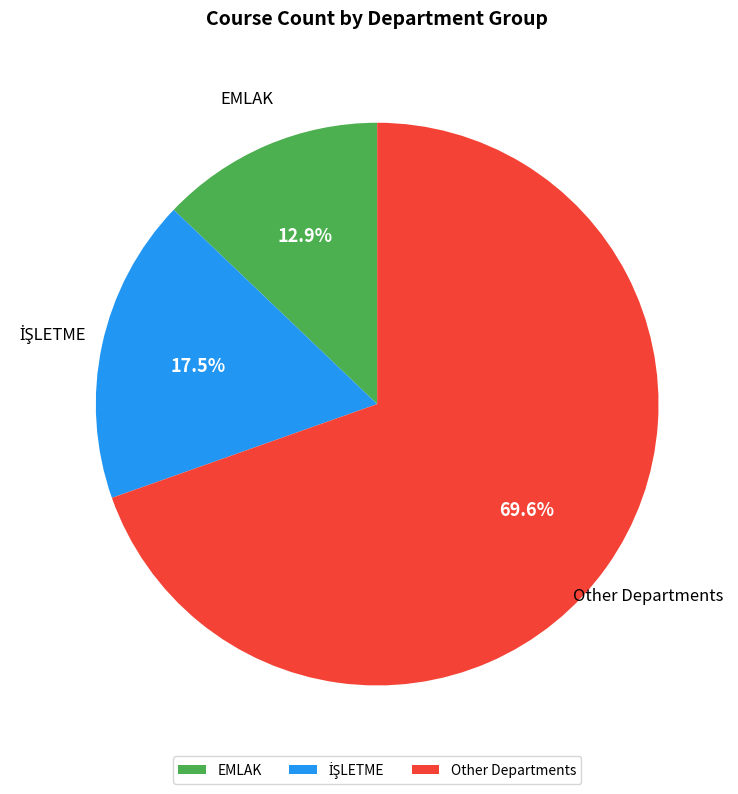

Is there any slice that represents more than half of the pie?

Yes